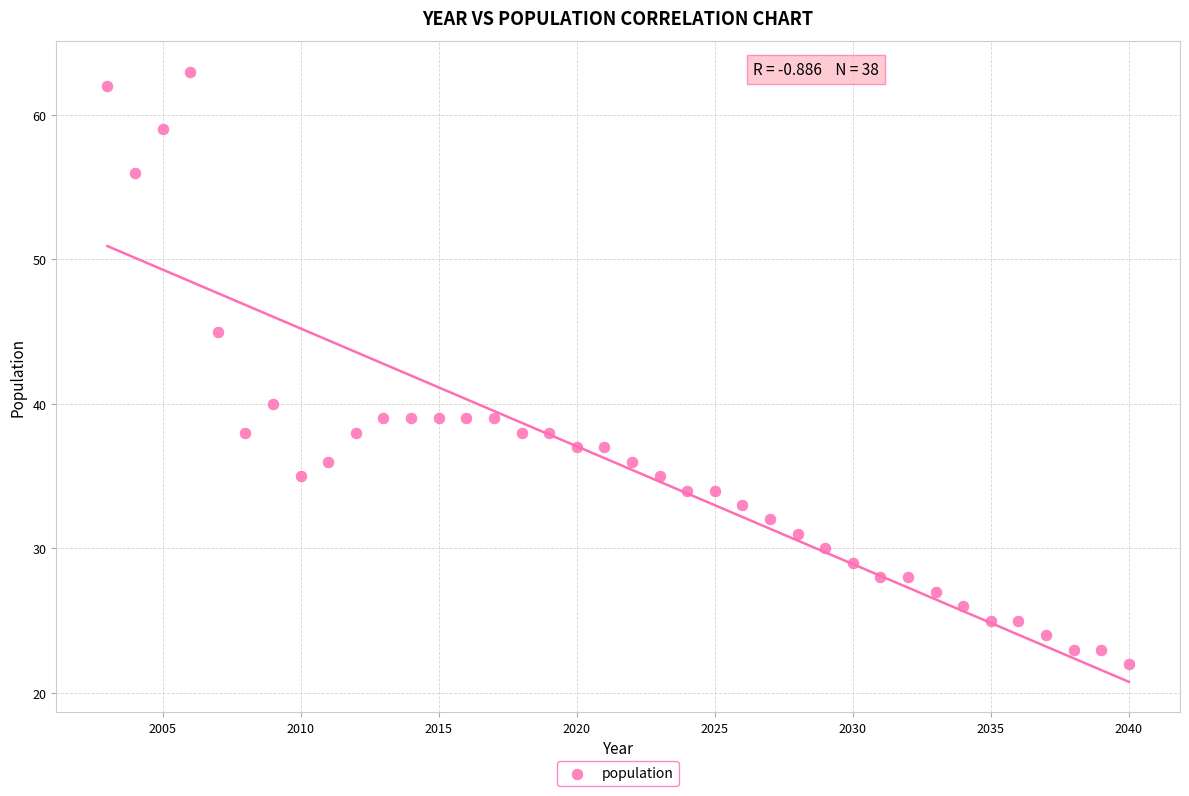

What Y value in the scatter plot is closest to 42?

40